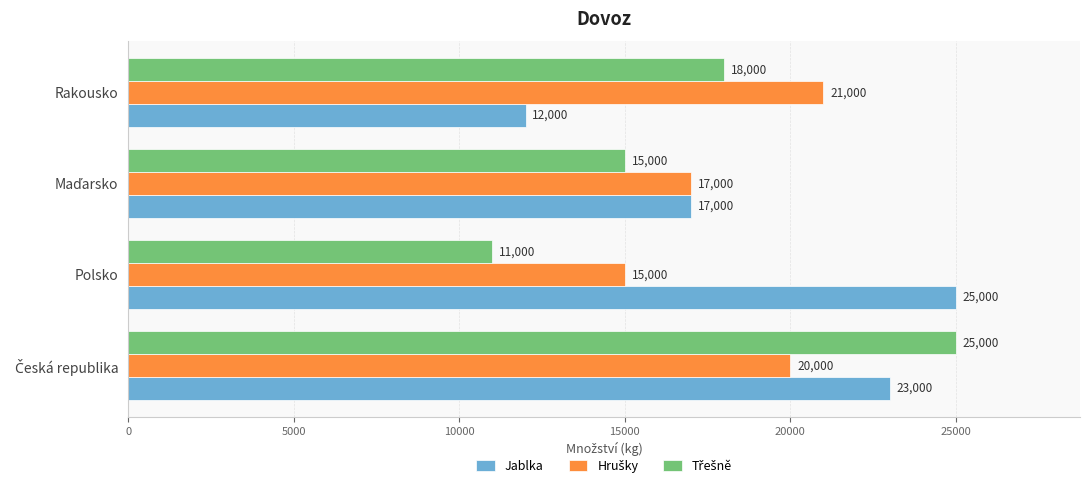

How many Jablka values are between 17000 and 25000?

3